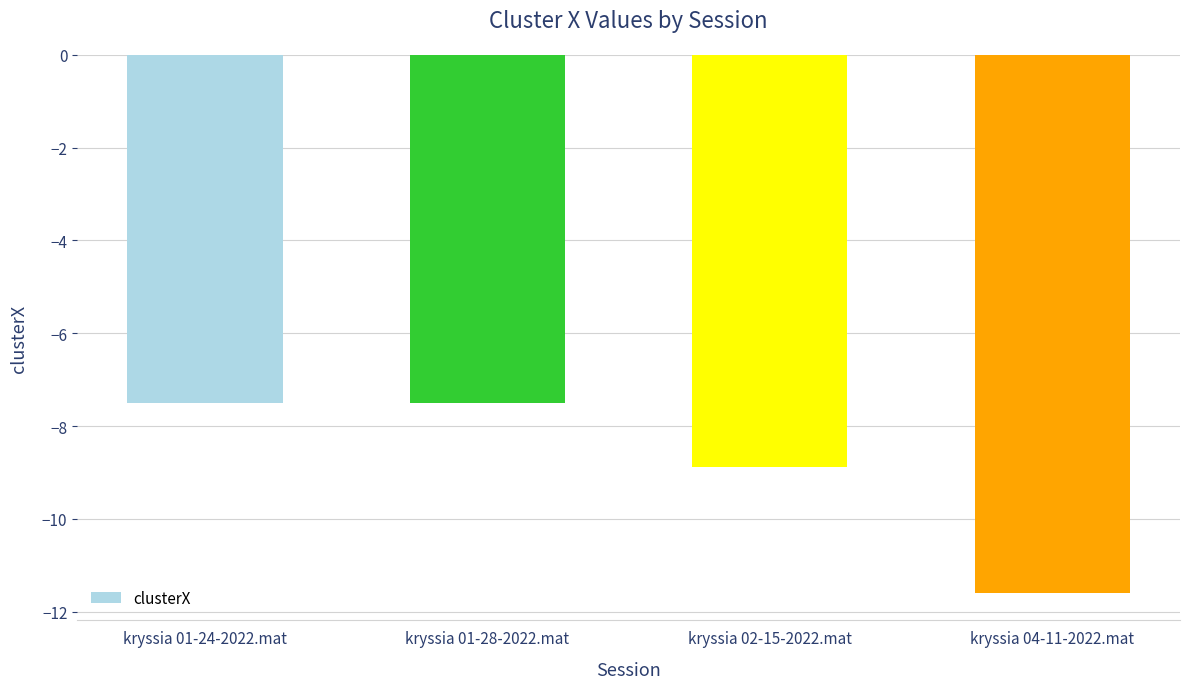

How many values are between -8 and -7?

2